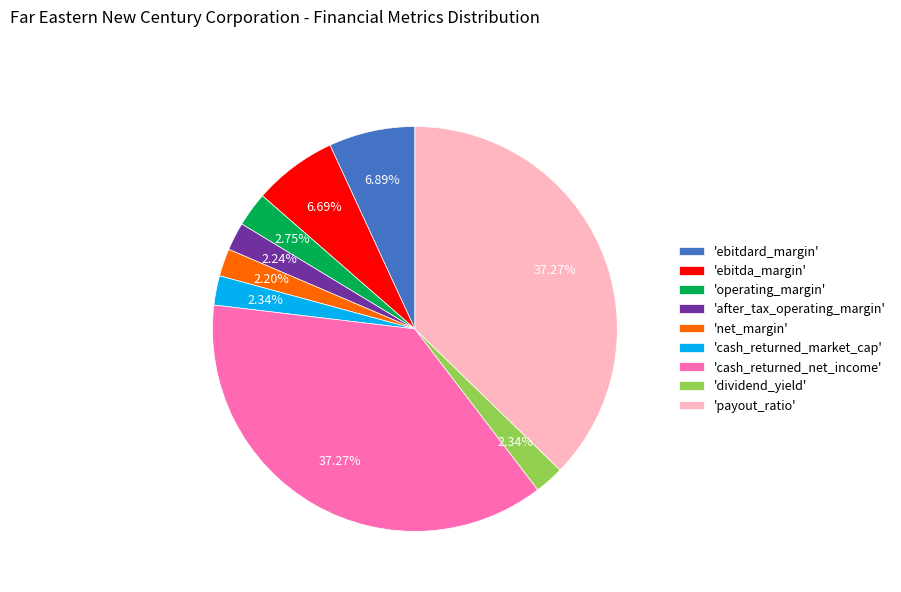

Does 'after_tax_operating_margin' account for over 50% of the chart?

No